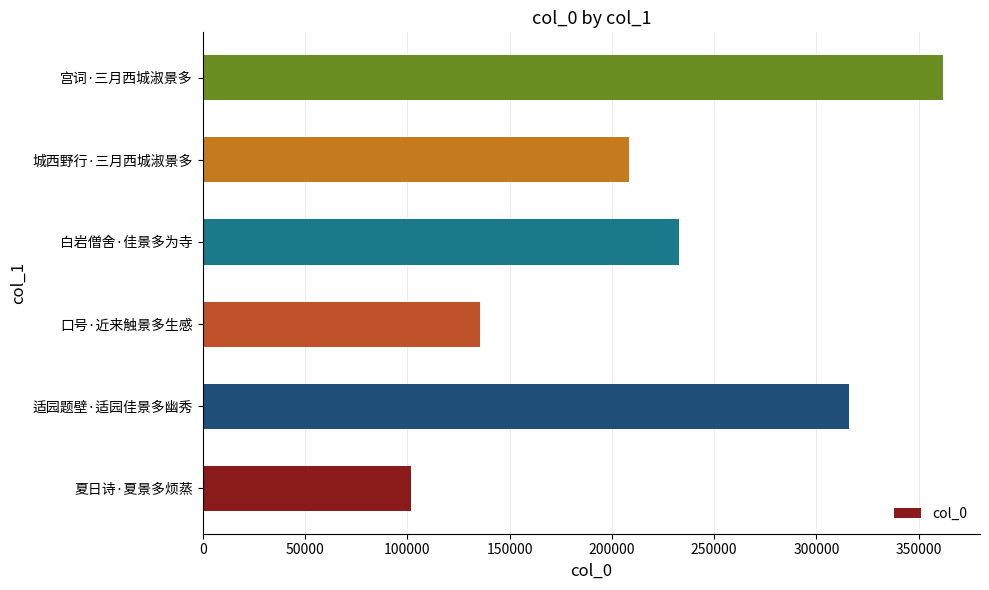

Reading top to bottom, list all the values displayed in this chart.

宫词·三月西城淑景多=361901	城西野行·三月西城淑景多=208345	白岩僧舍·佳景多为寺=232693	口号·近来触景多生感=135751	适园题壁·适园佳景多幽秀=315990	夏日诗·夏景多烦蒸=101606